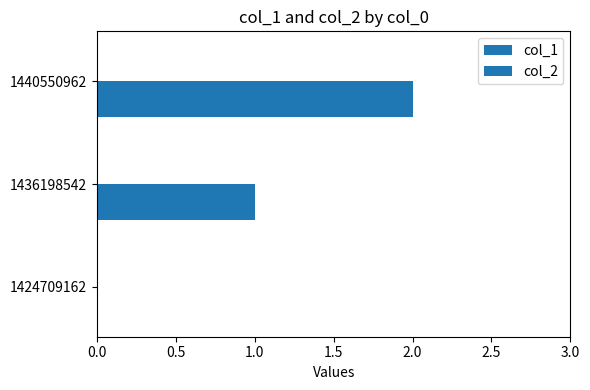

Are the bars horizontal?

Yes